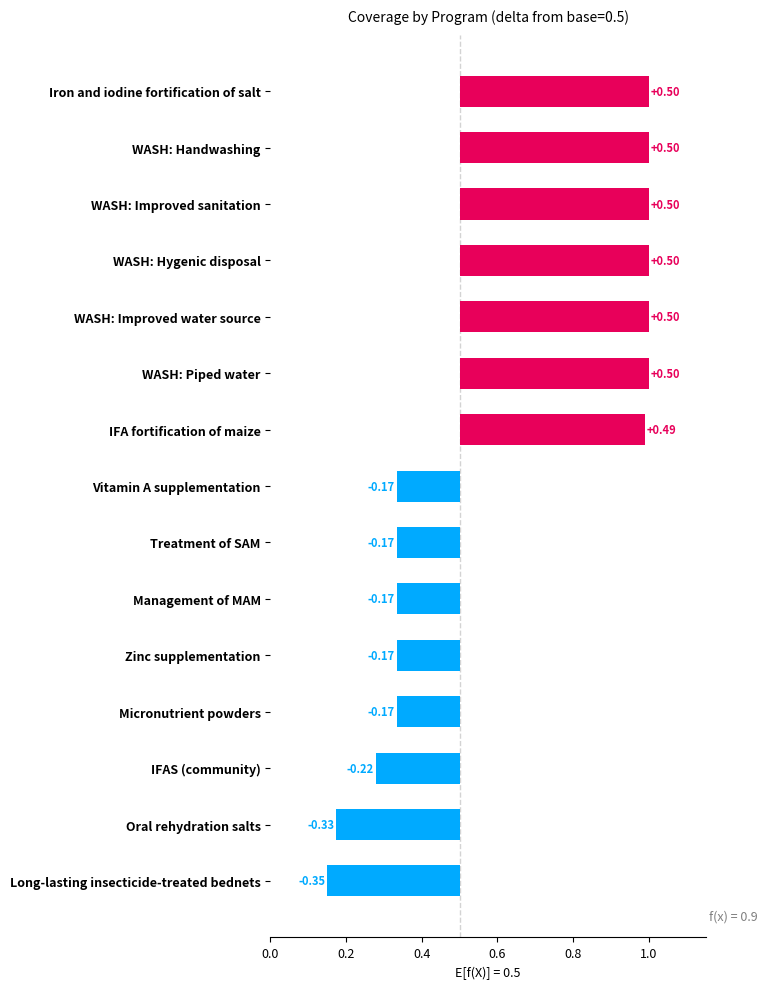

What is the maximum value shown in the chart?

0.5